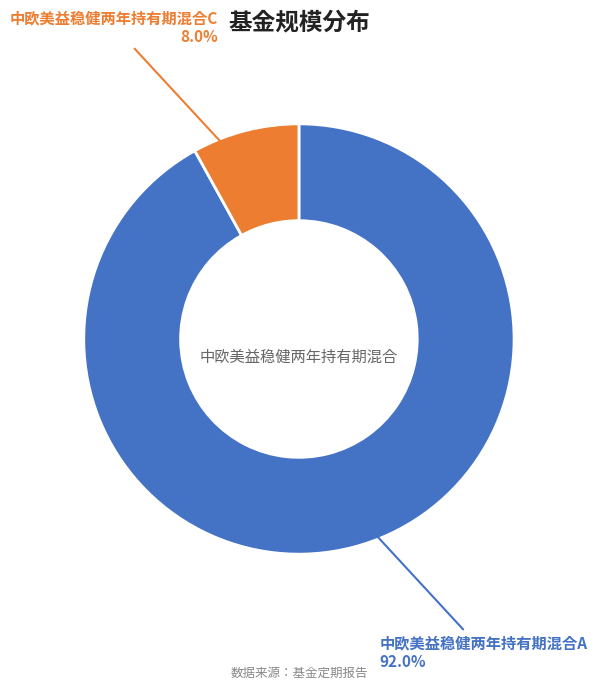

To the nearest percent, what is the difference between the largest and smallest slice percentages?

84%